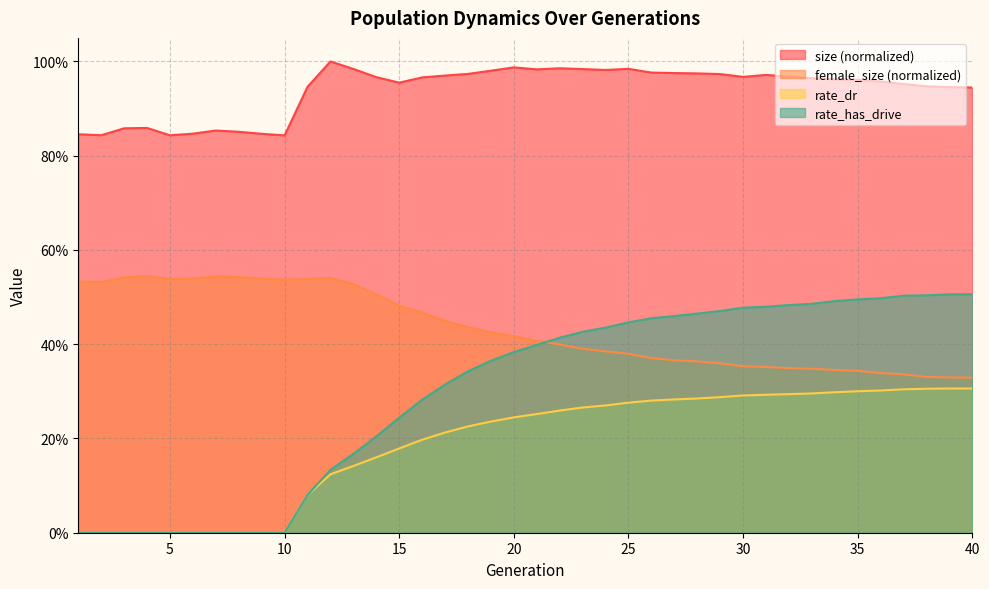

Which has a higher value, 12 or 7?

12